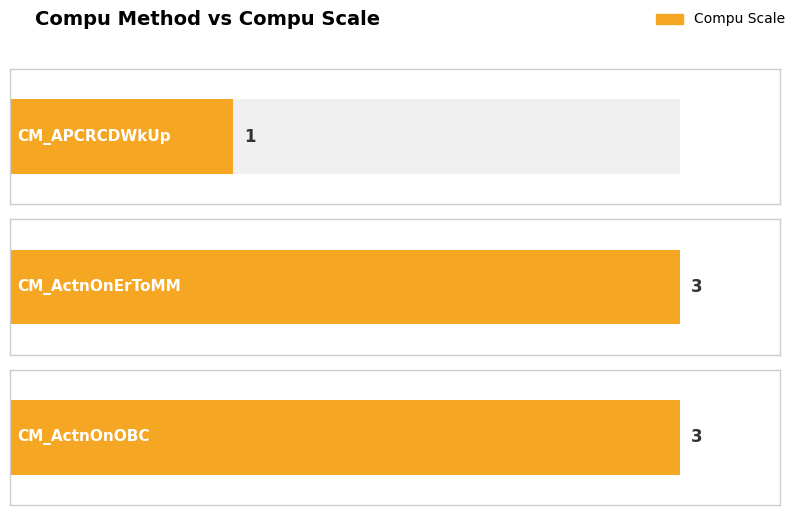

The value at CM_ActnOnErToMM is 3. True or false?

True